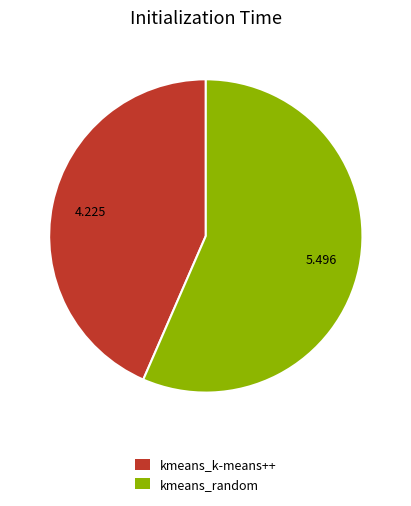

Rank the categories by value from lowest to highest.

kmeans_k-means++, kmeans_random